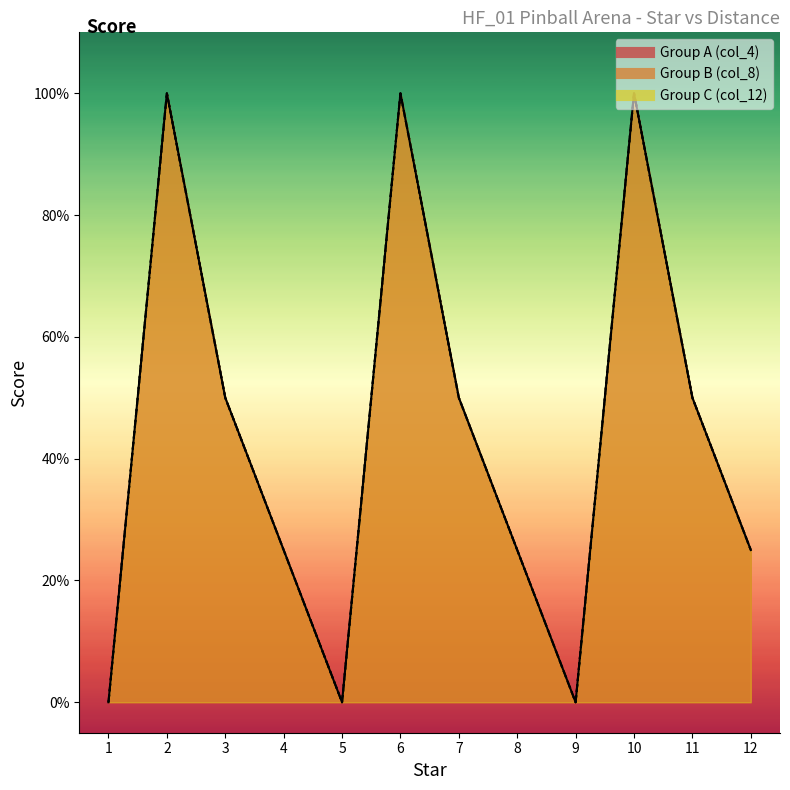

True or false: Distance Group A has a value of 25 at 8.

True